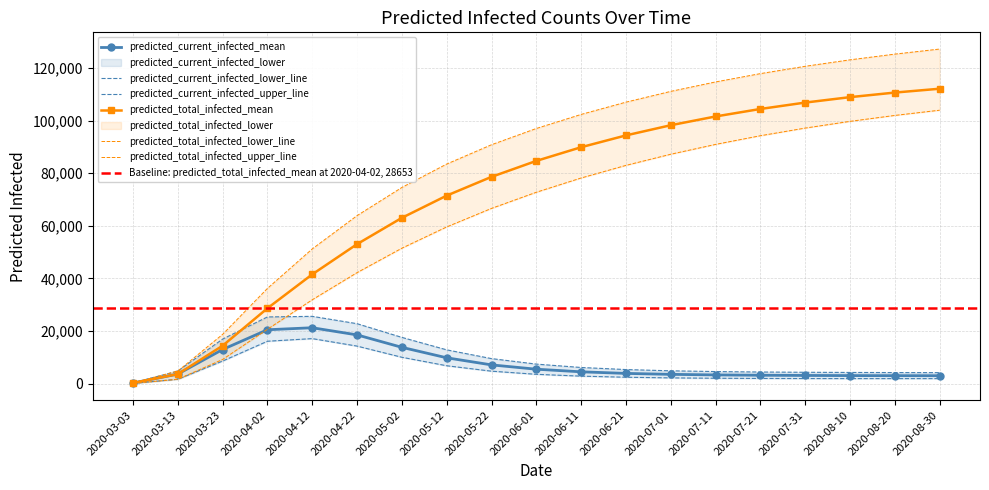

True or false: predicted_current_infected_lower has more than 0 points higher than both neighbors.

True